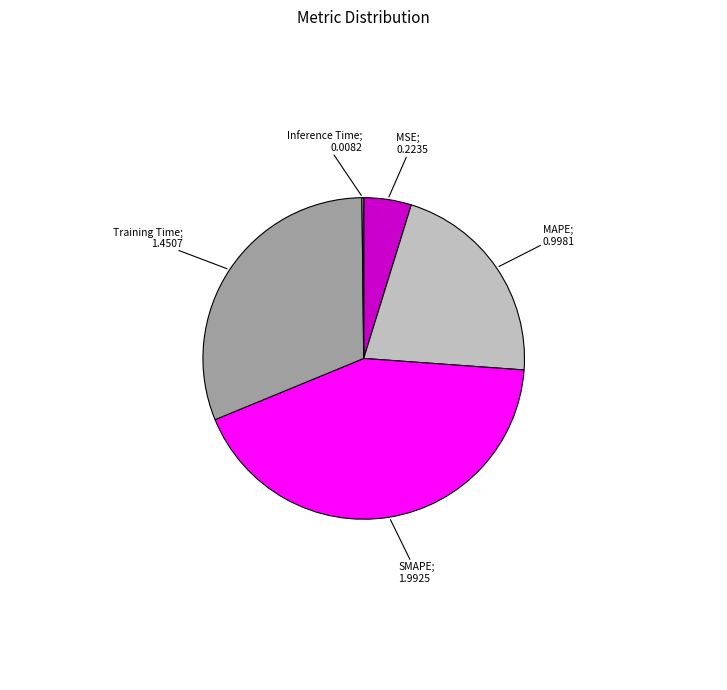

Does any single category account for the majority?

No